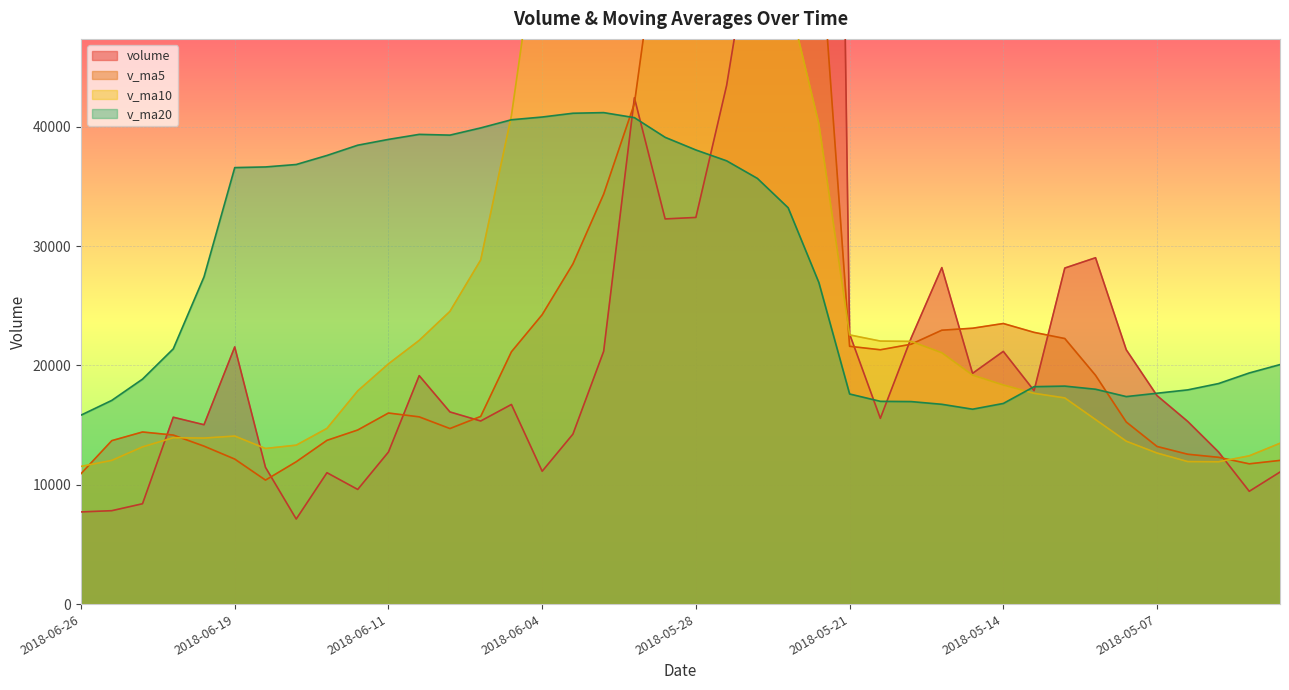

Is it true that v_ma20 equals 11822.7 at 2018-05-24?

False